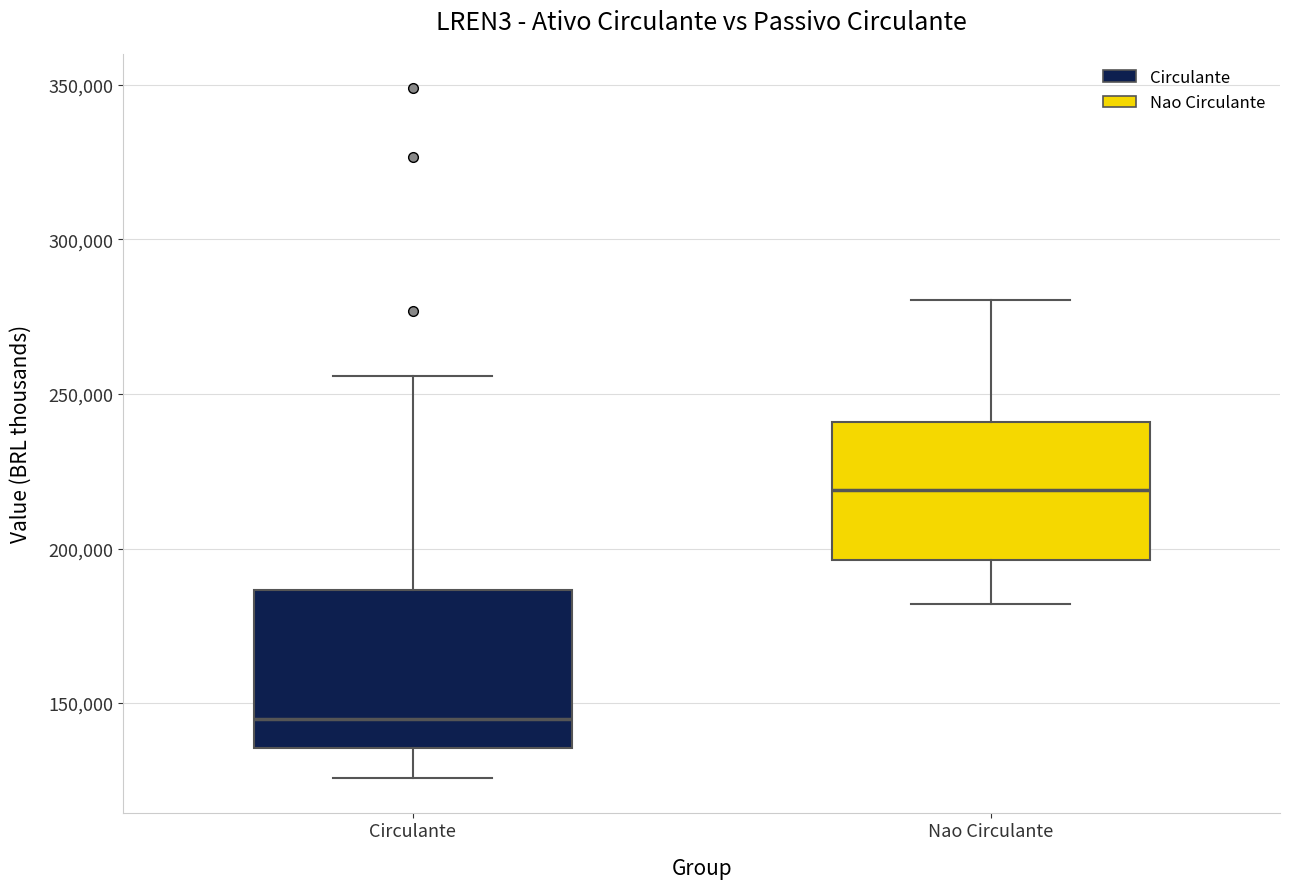

Reading left to right, transcribe this box plot: for each box, give where its median line is, the range the box spans, and where its two whiskers end, as read against the y-axis. The values are not printed on the chart, so give them approximately, as read against the axis.

Circulante: median 145000, box 135000 to 185000, whiskers 125000 to 255000
Nao Circulante: median 220000, box 195000 to 240000, whiskers 180000 to 280000